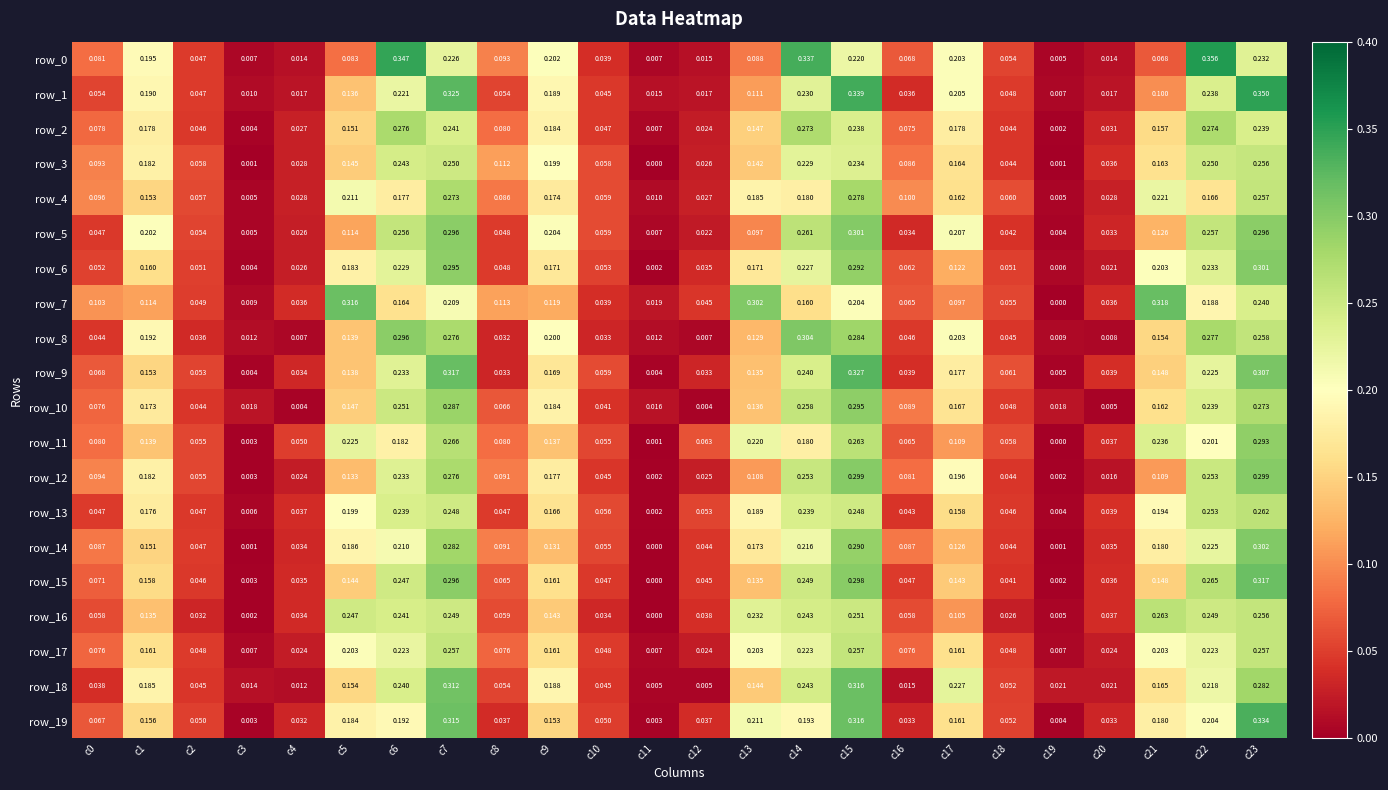

What is the difference between the highest and lowest values at c0?

0.1